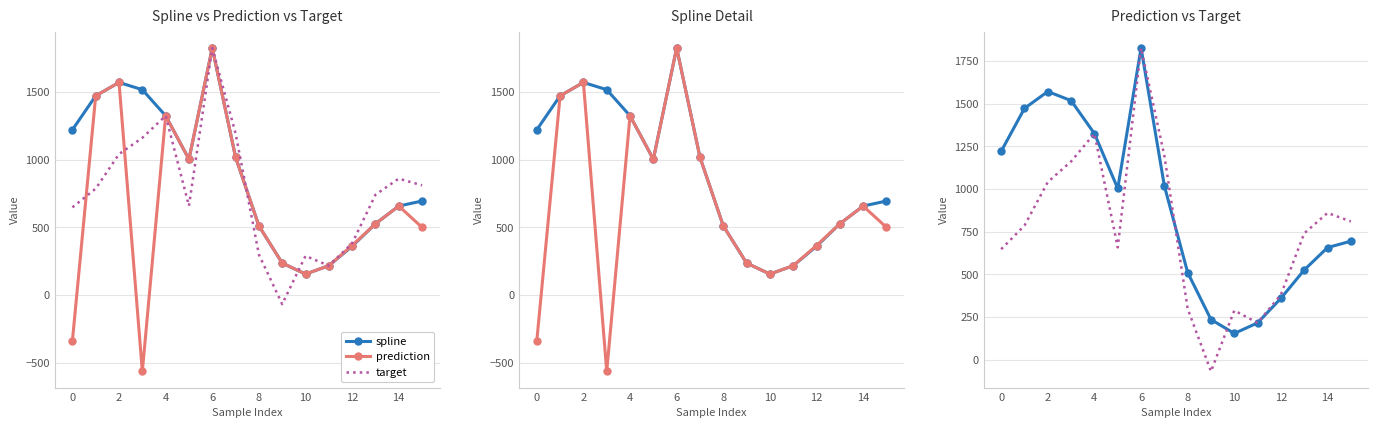

What is the average value of the prediction series?

654.9